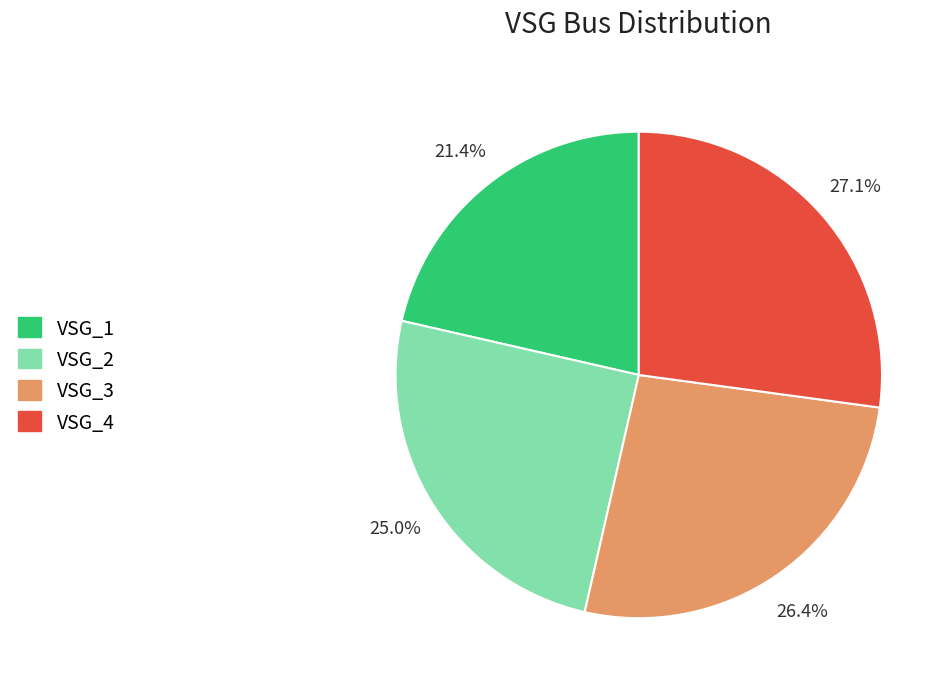

Rank the categories by value from highest to lowest.

VSG_4, VSG_3, VSG_2, VSG_1